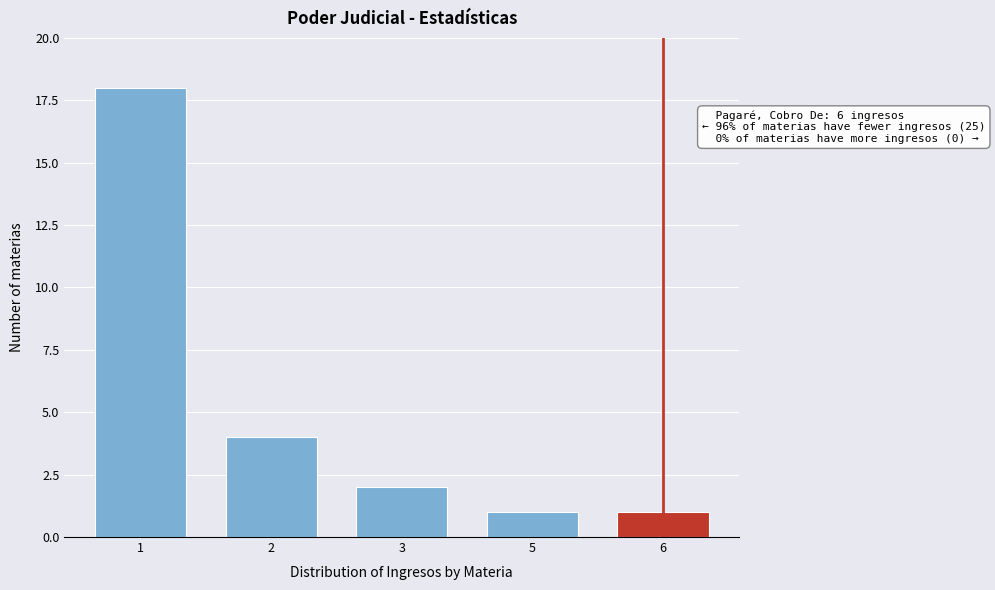

Reading right to left, list all the values displayed in this chart.

6=1	5=1	3=2	2=4	1=18